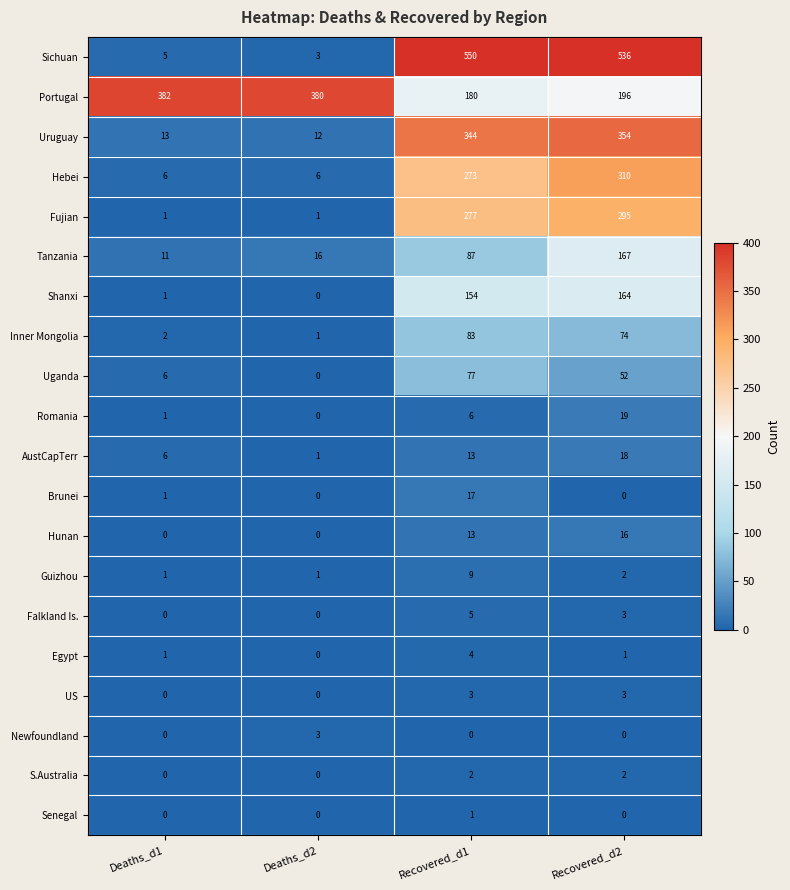

What is the greatest value displayed?

550